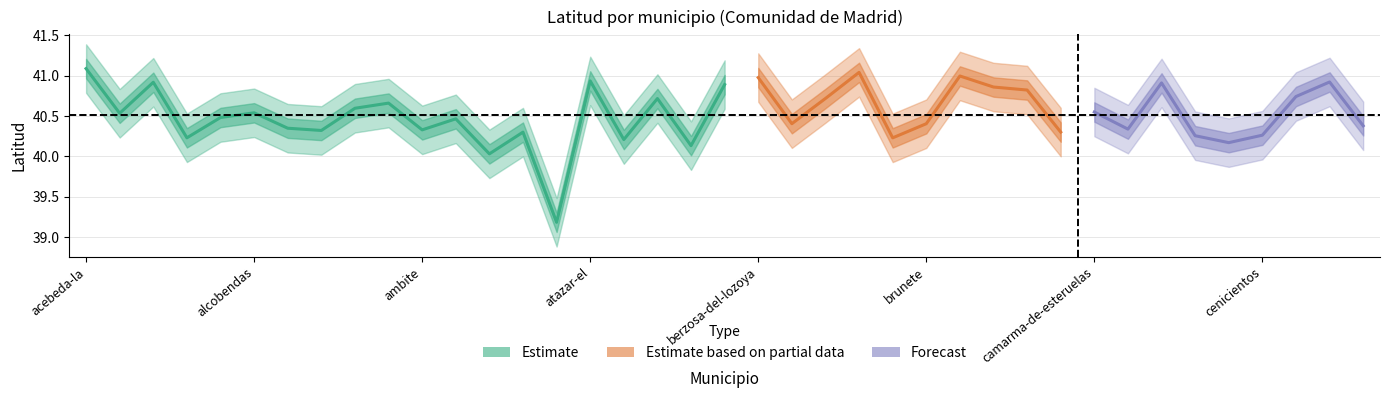

Is the value of latitud_lower at ajalvir greater than the value of latitud_center at boadilla-del-monte?

No